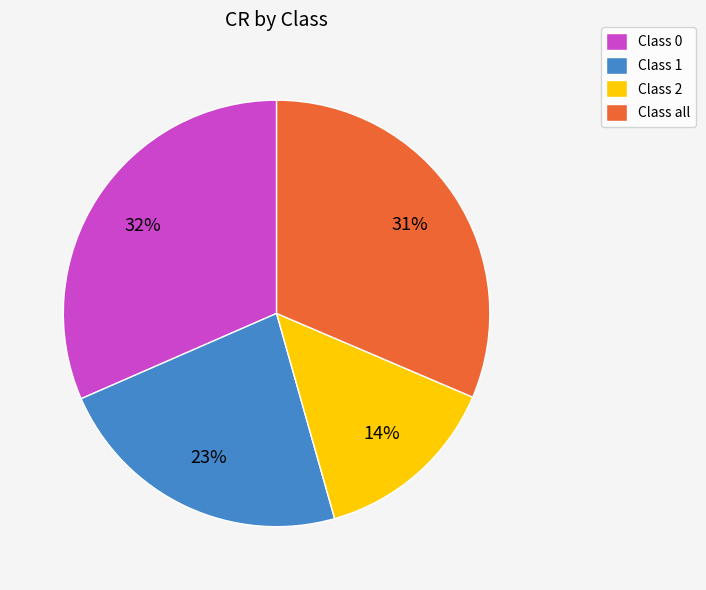

How many segments does this pie chart have?

4